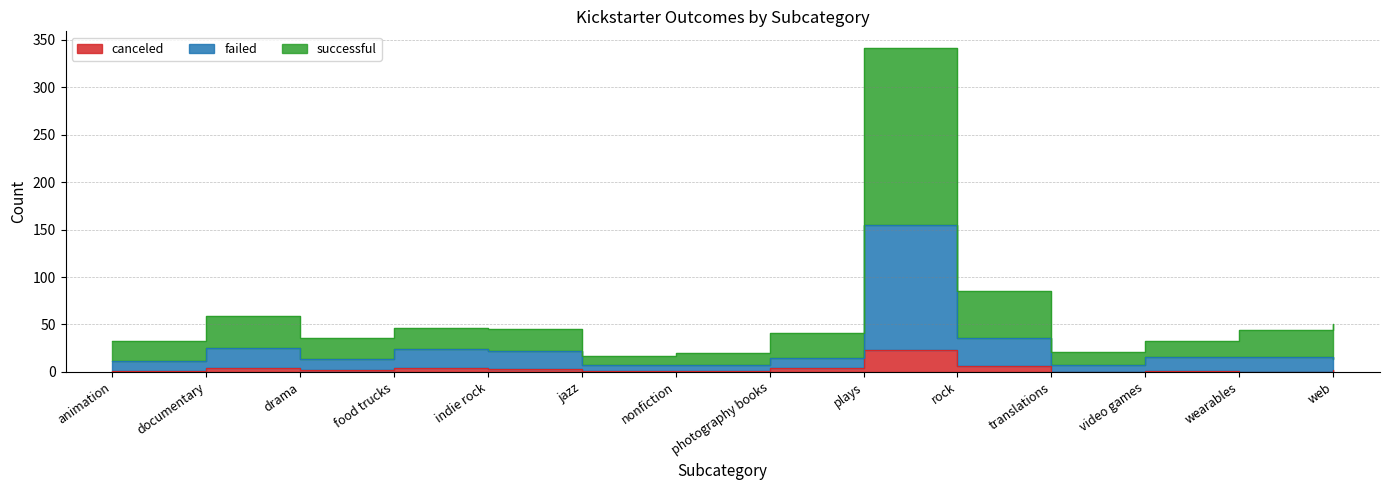

Rank the series at plays from highest to lowest value.

successful, failed, canceled